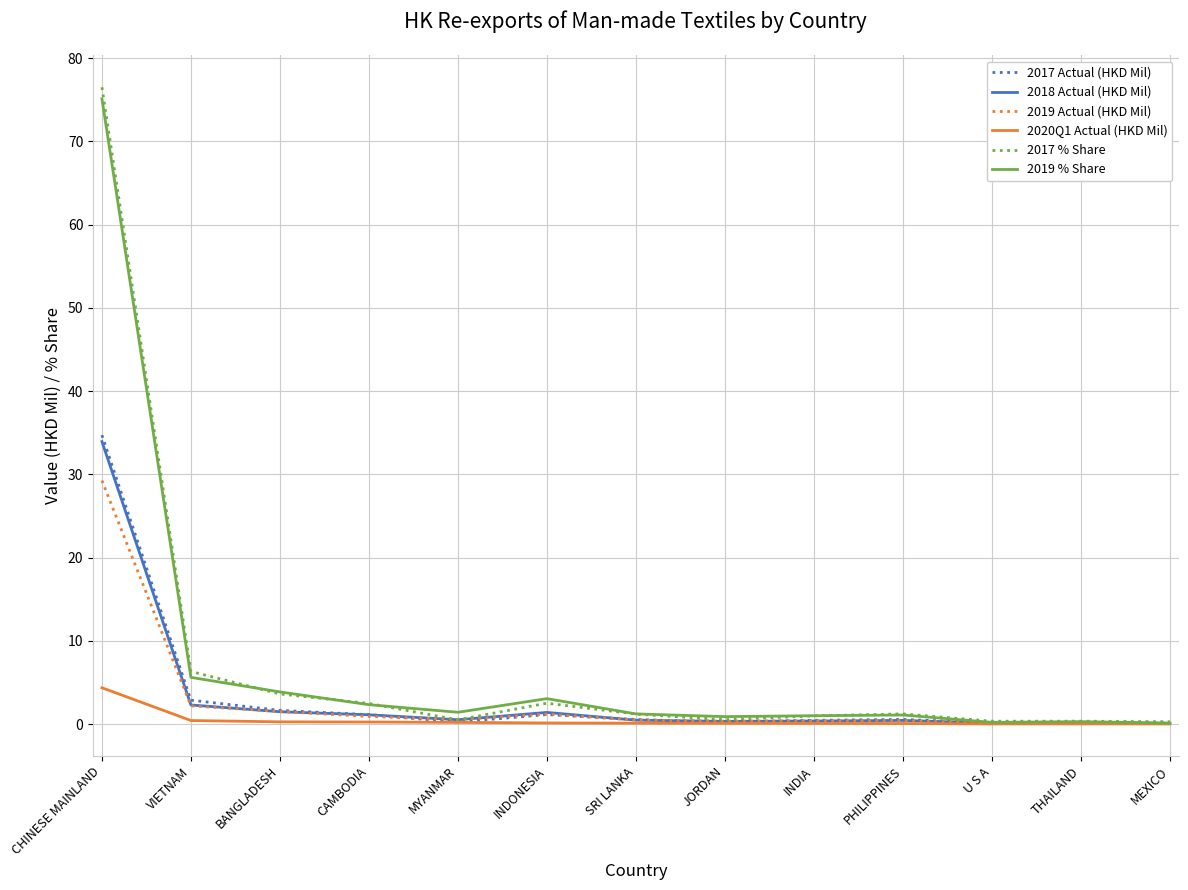

Which series has the largest range (max minus min)?

2017 % Share